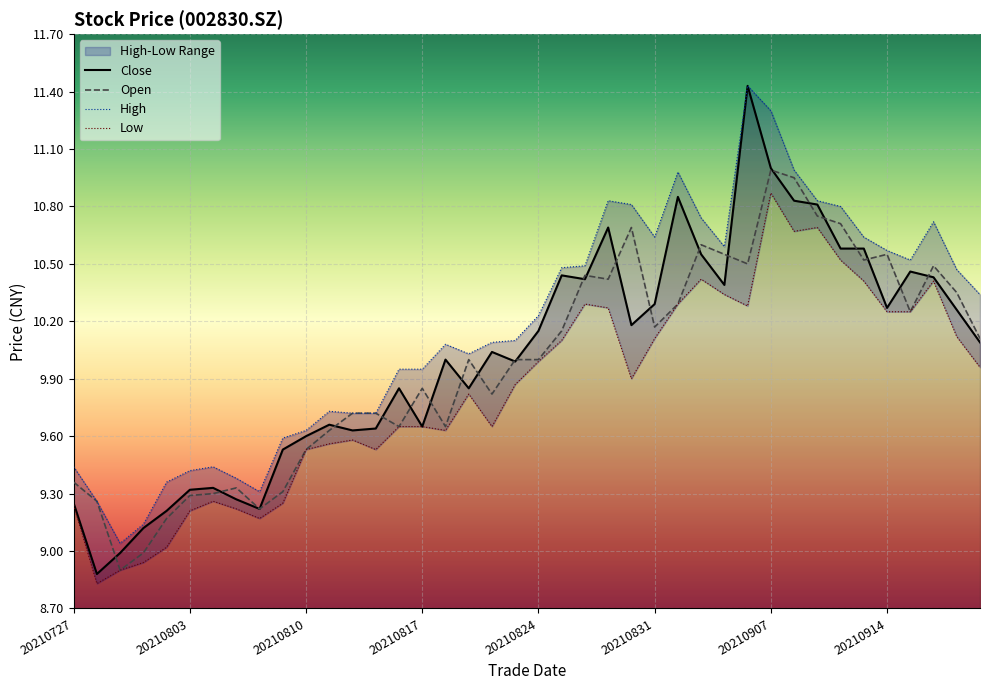

List the labels in order of high value, largest first.

20210906, 20210907, 20210908, 20210901, 20210827, 20210909, 20210830, 20210910, 20210902, 20210916, 20210831, 20210913, 20210903, 20210914, 20210915, 20210826, 20210825, 20210917, 20210922, 20210824, 20210823, 20210820, 20210818, 20210819, 20210816, 20210817, 20210811, 20210812, 20210813, 20210810, 20210809, 20210727, 20210804, 20210803, 20210805, 20210802, 20210806, 20210728, 20210730, 20210729